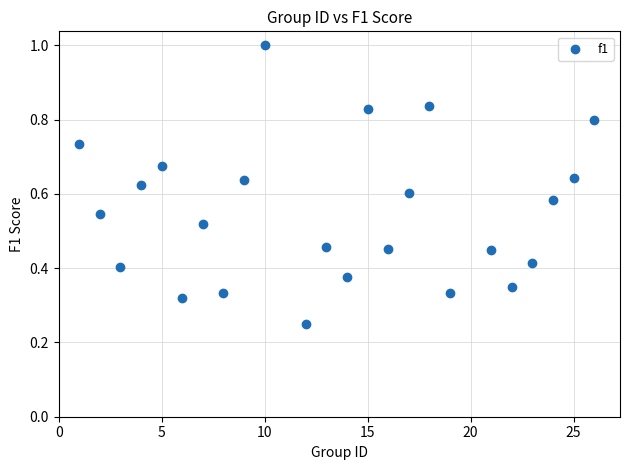

What is the range of X values (max minus min)?

25.0